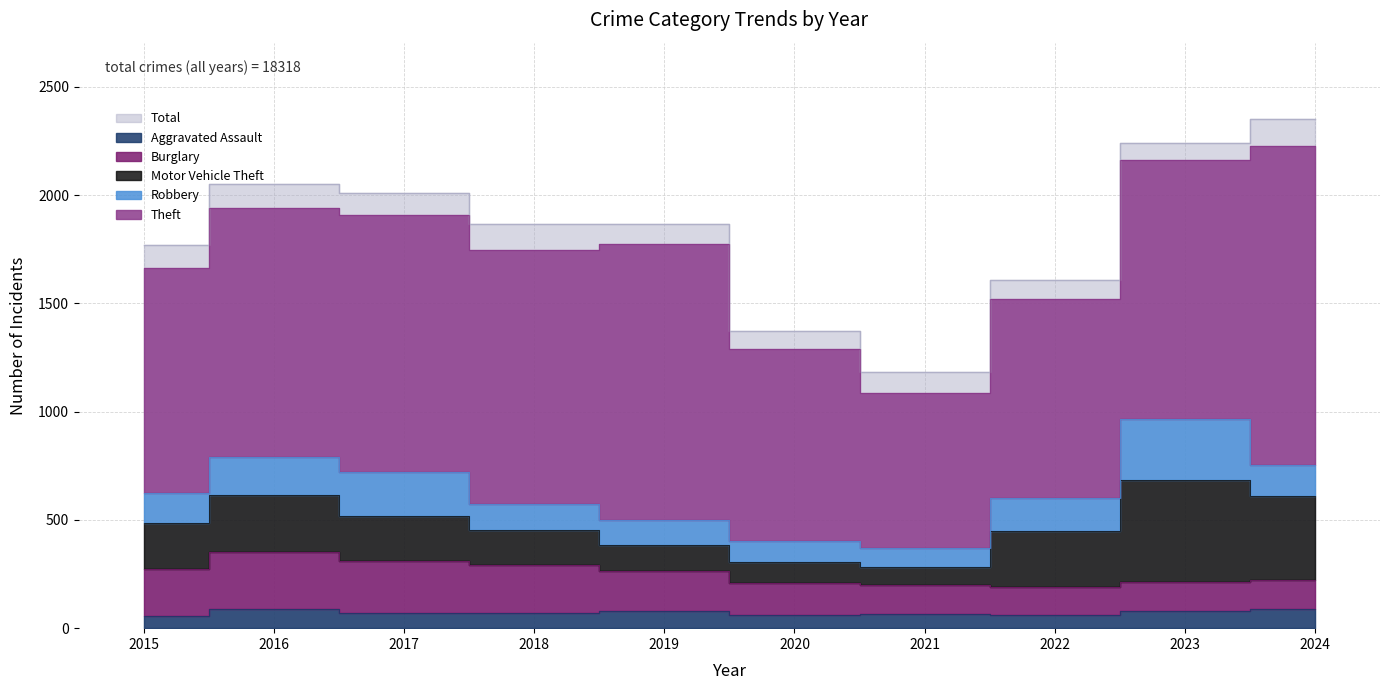

The Robbery series shows 139 at 2015. True or false?

True